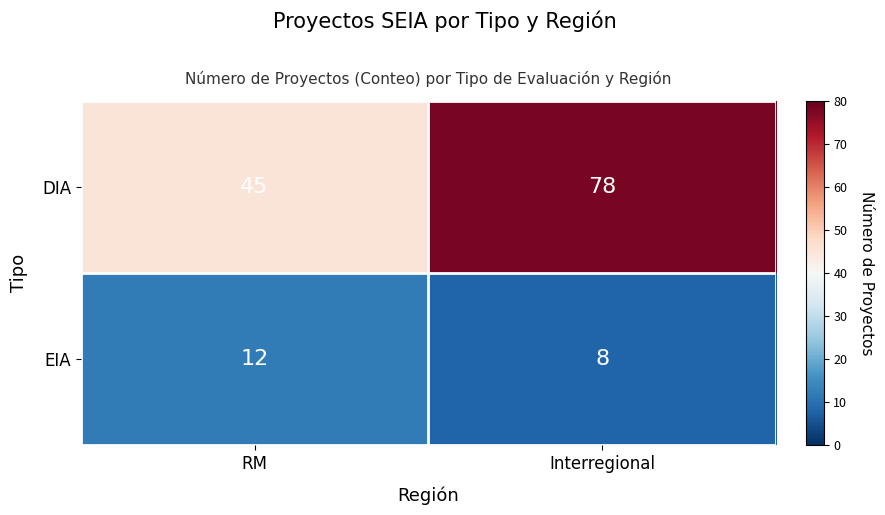

Which series has the largest range (max minus min)?

DIA